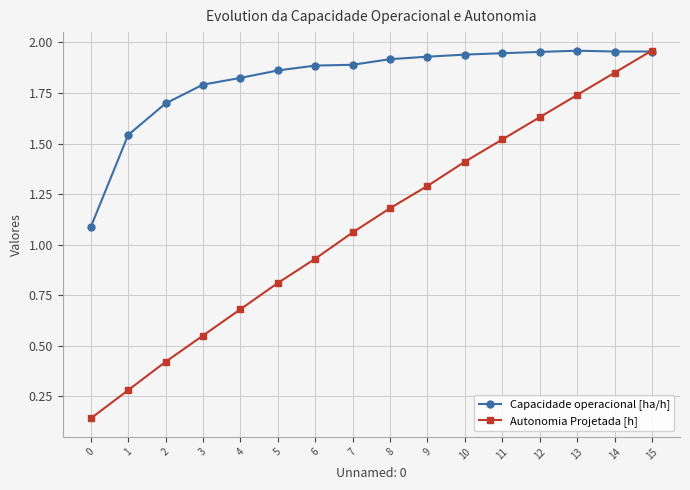

At which label does Autonomia Projetada [h] reach its peak?

15